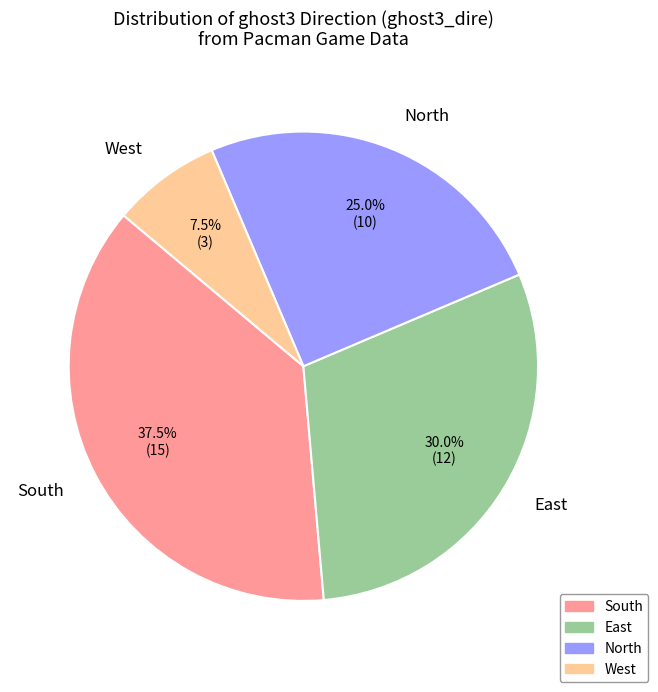

Between South and West, which is larger?

South